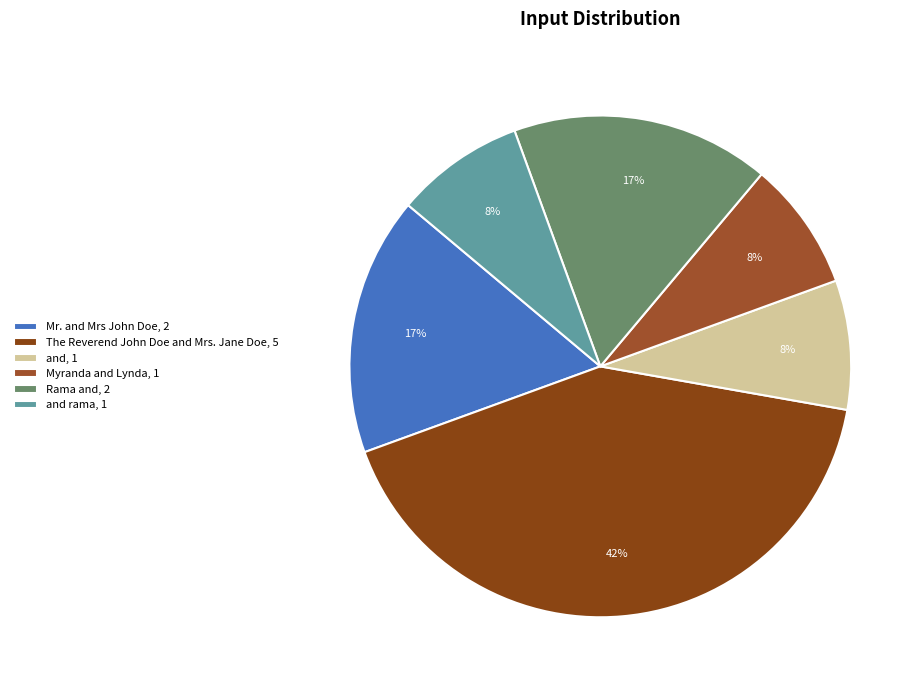

What is the smallest slice in the pie chart?

and